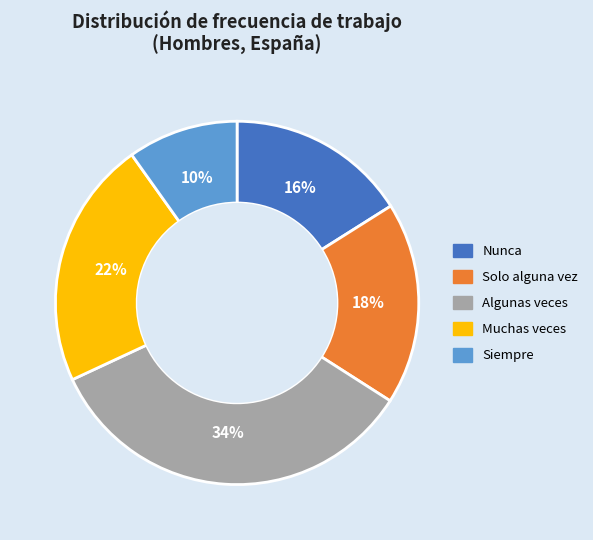

To the nearest percent, what percentage of the pie is Nunca?

16%